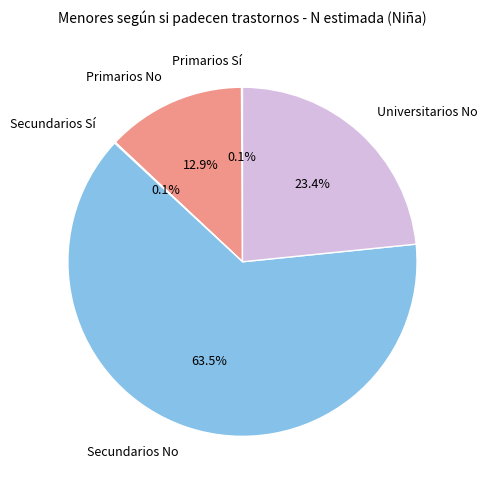

What is the ratio of the value at Universitarios No to the value at Secundarios No?

0.4